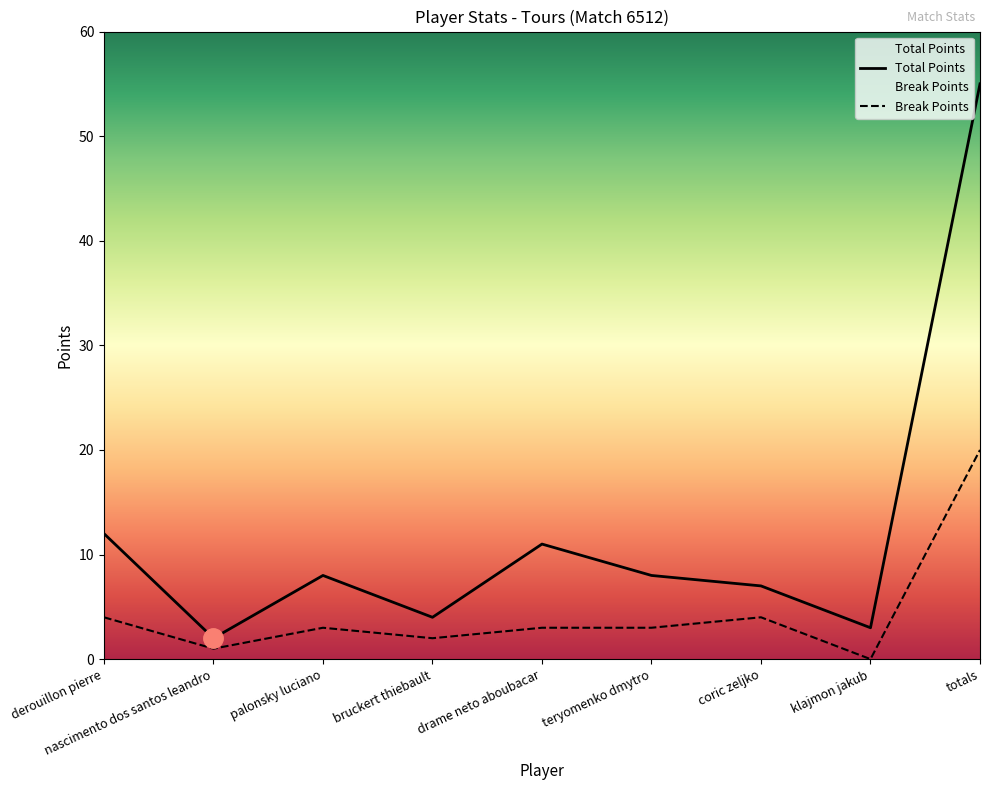

What is the difference between the second highest and second lowest values in the Total Points series?

9